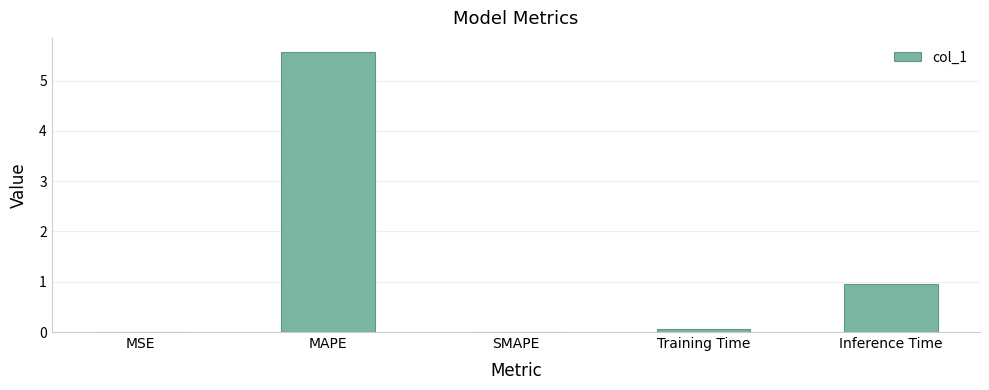

Where is the data nearest to the value 2?

Inference Time